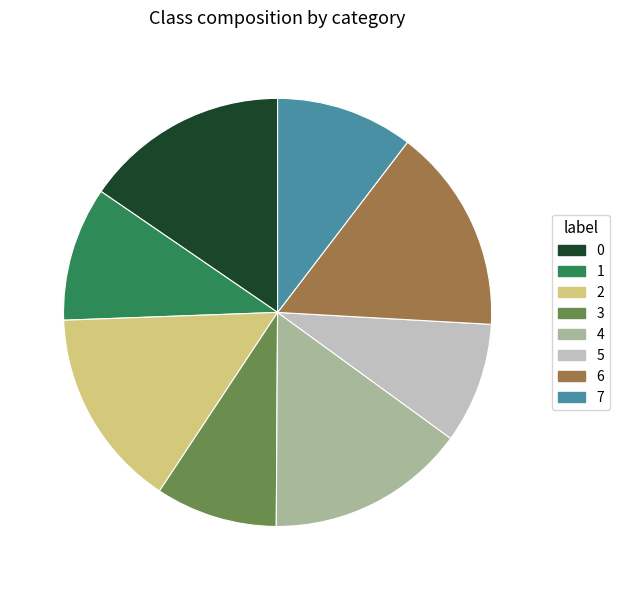

Count the number of slices in the pie.

8